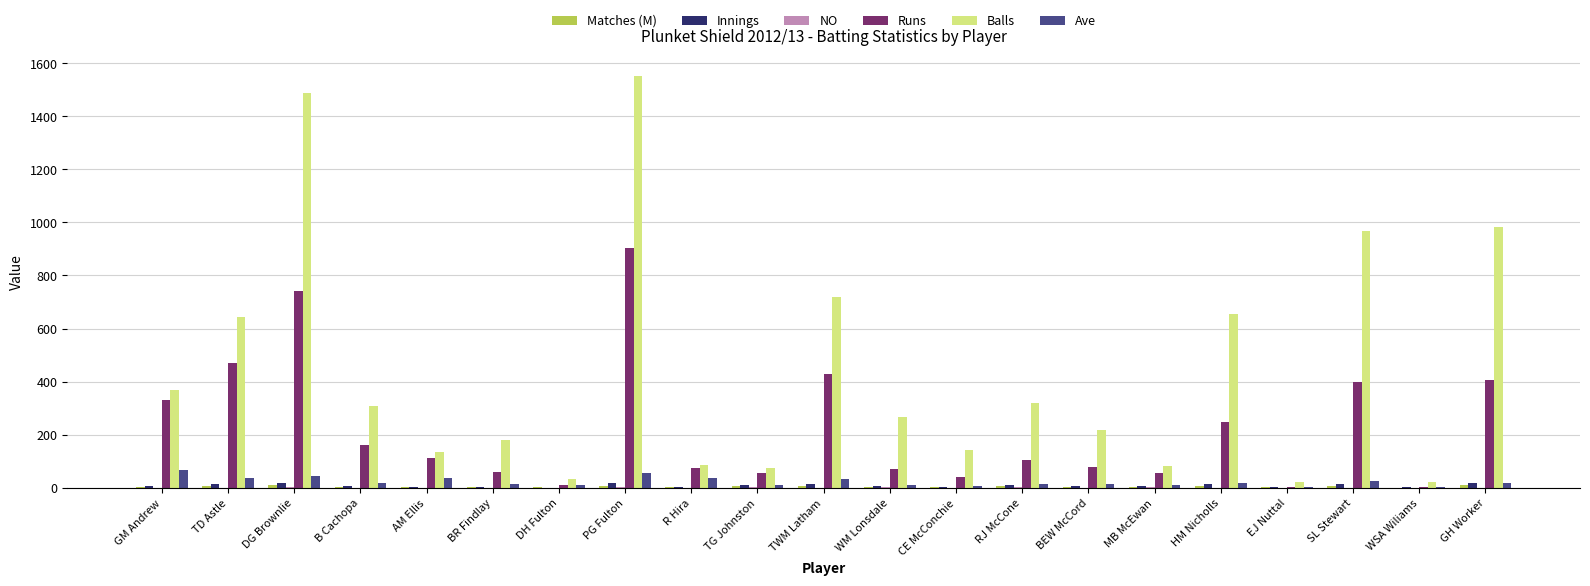

Which series has the largest range (max minus min)?

Balls